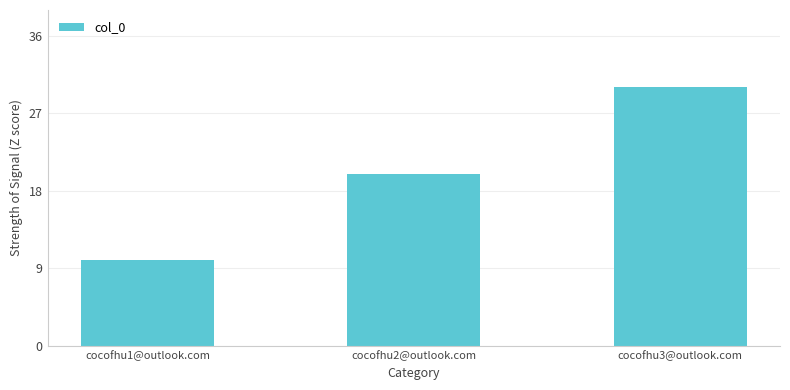

Rank the categories by value from highest to lowest.

cocofhu3@outlook.com, cocofhu2@outlook.com, cocofhu1@outlook.com